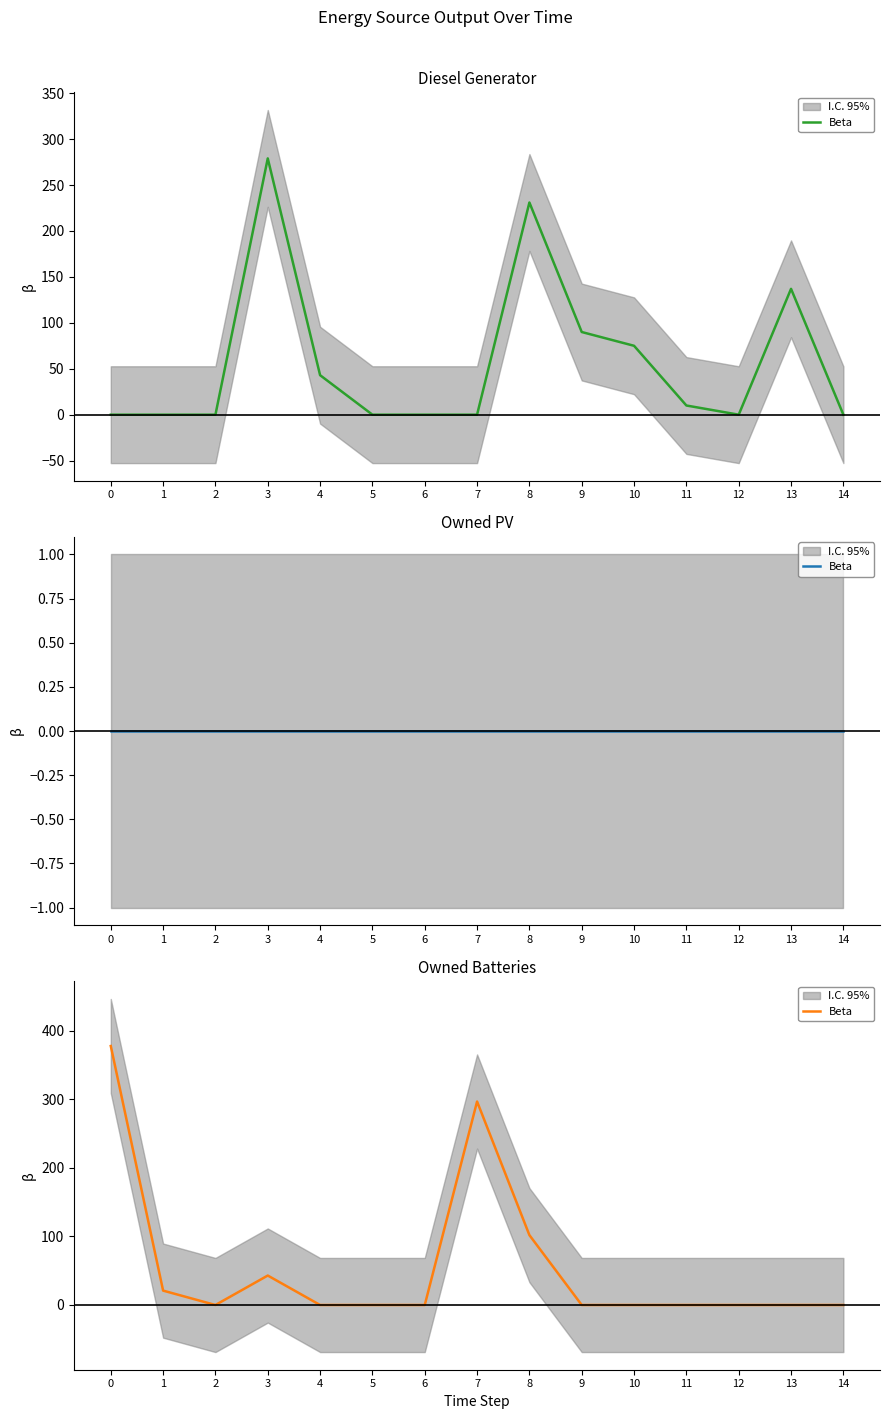

Reading left to right, what are all the values shown in this chart?

0=378	1=21	2=0	3=43	4=0	5=0	6=0	7=297	8=102	9=0	10=0	11=0	12=0	13=0	14=0